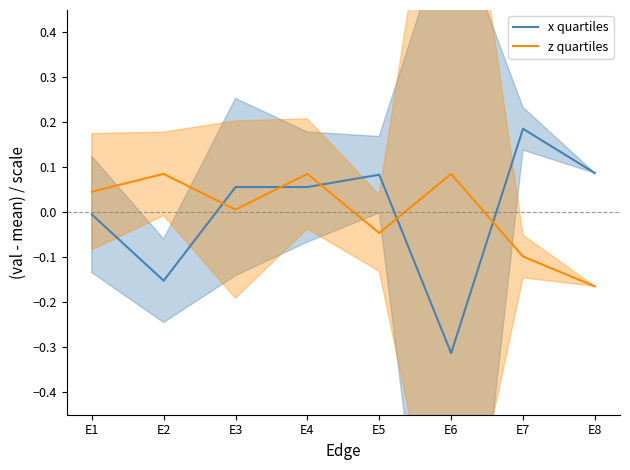

Is this an area chart (filled region under the line)?

No